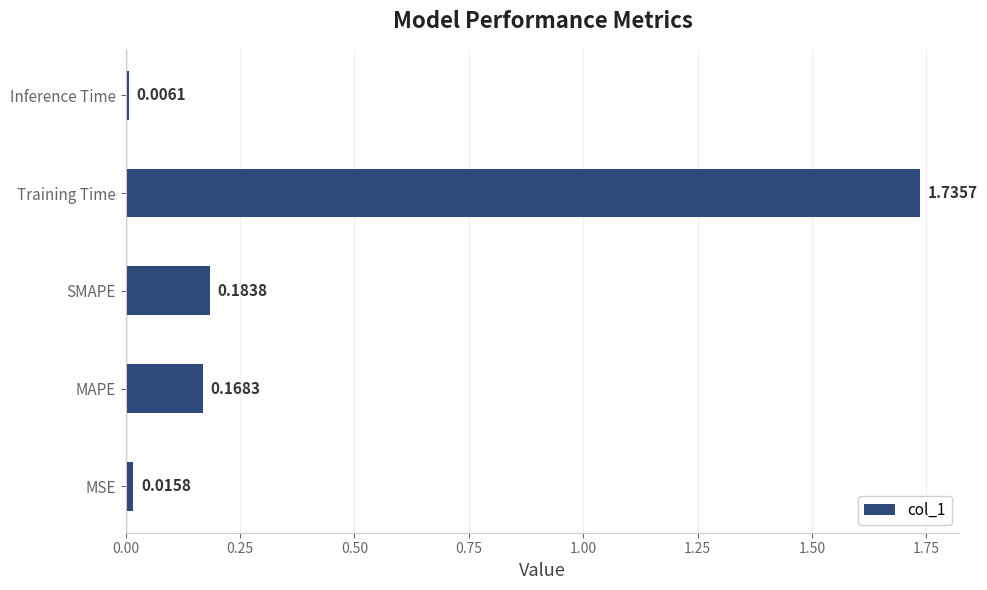

Are the bars grouped side by side (vs. stacked)?

No